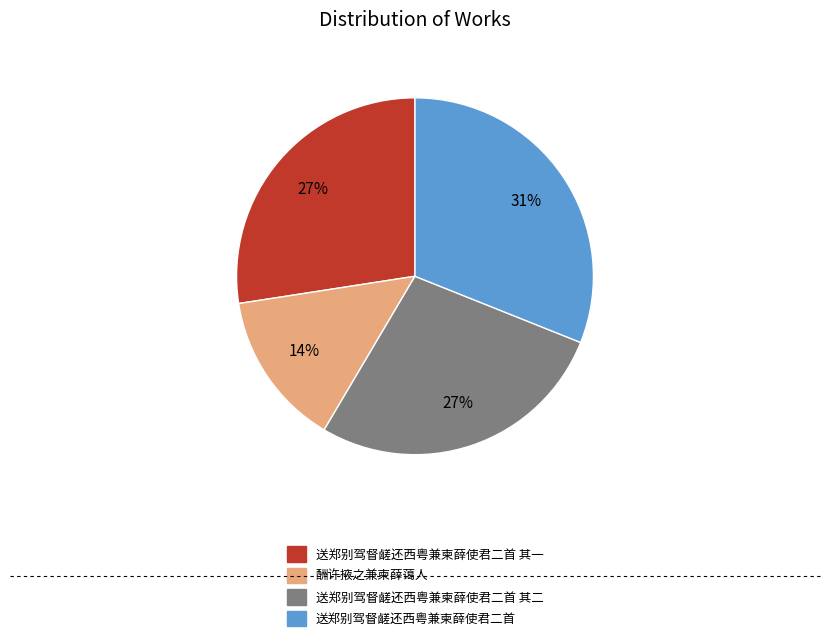

Is there any slice that represents more than half of the pie?

No